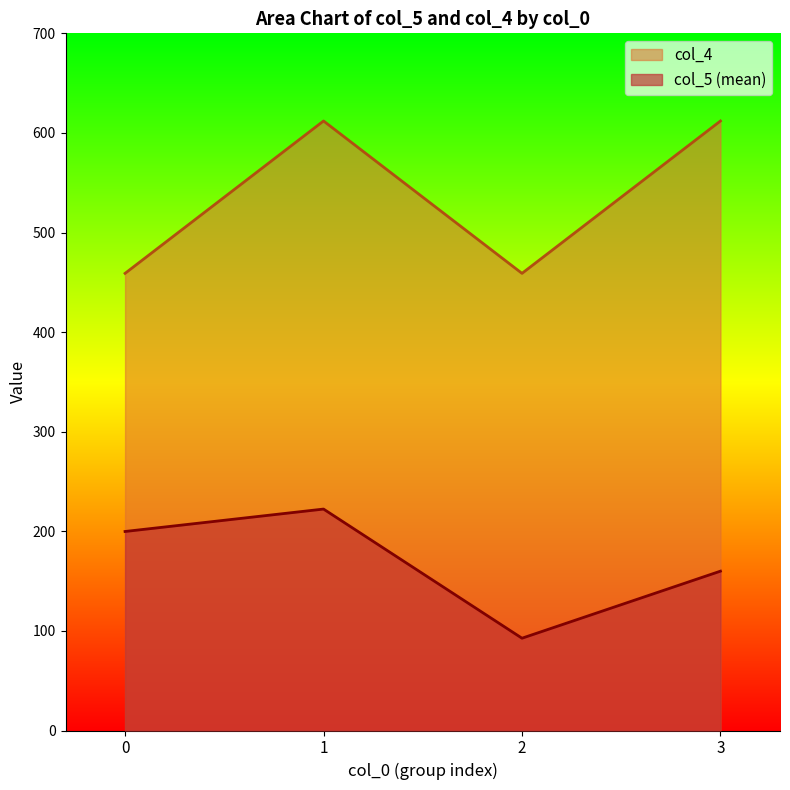

Reading left to right, what are all the values shown in this chart?

col_4: 459.0	612.0	459.0	612.0
col_5 (mean): 199.8	222.3	92.7	160.0